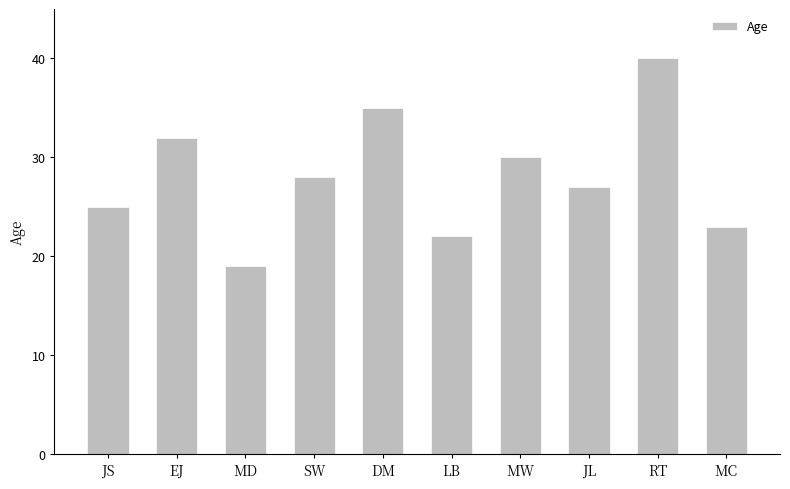

How many values are below 28?

5